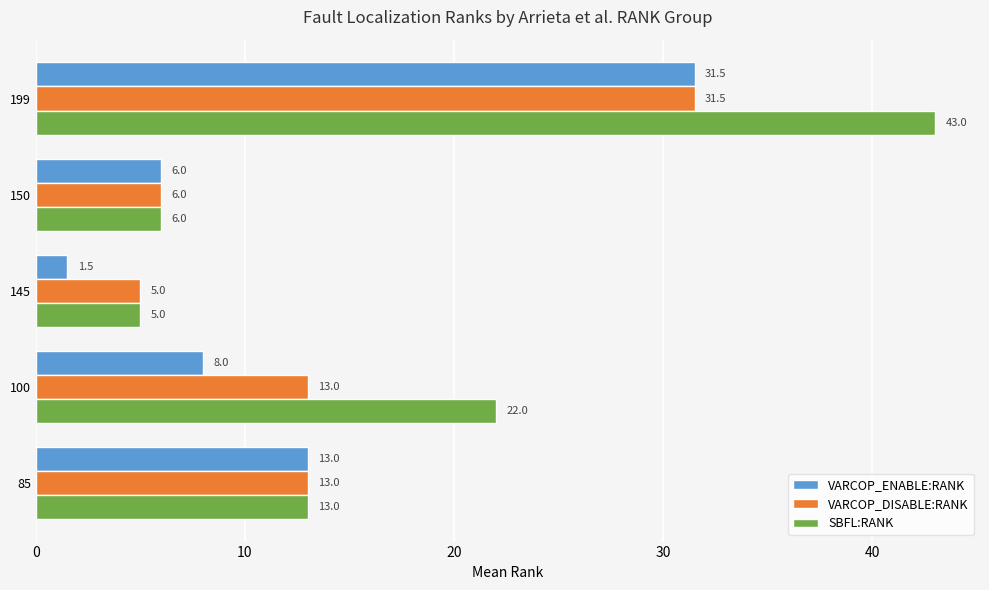

What is the difference between the maximum and minimum values in the VARCOP_DISABLE:RANK series?

26.5